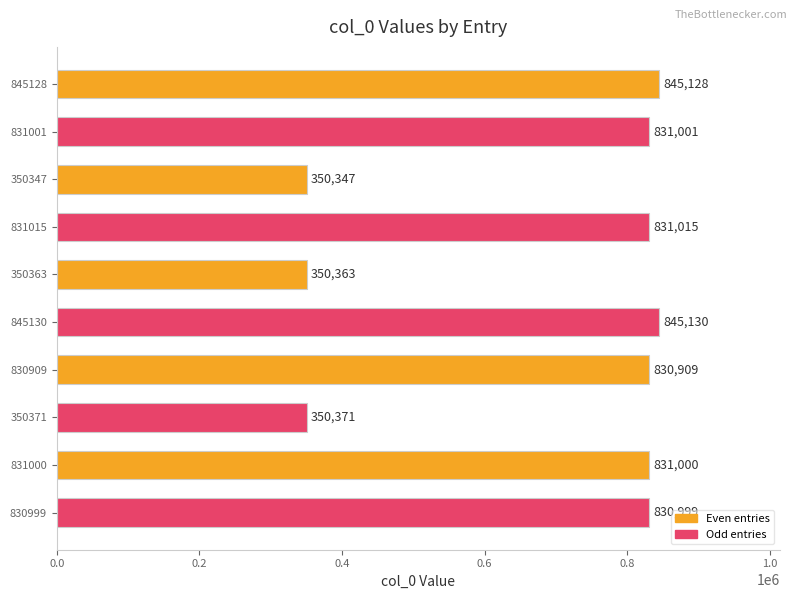

The value at 350347 is 350347. True or false?

True